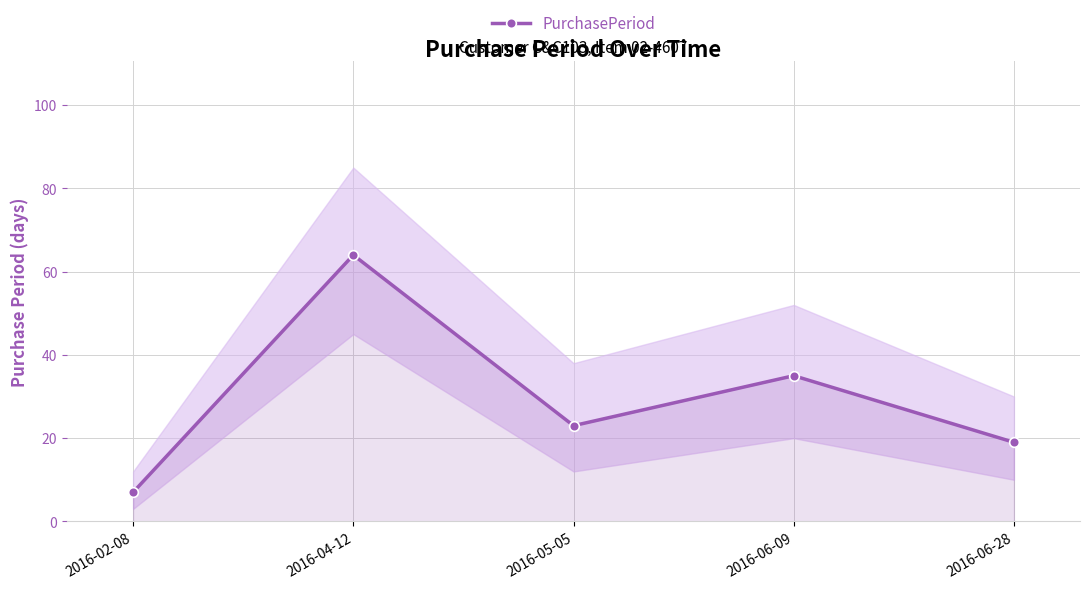

What is the label of the 3rd point from the right?

2016-05-05